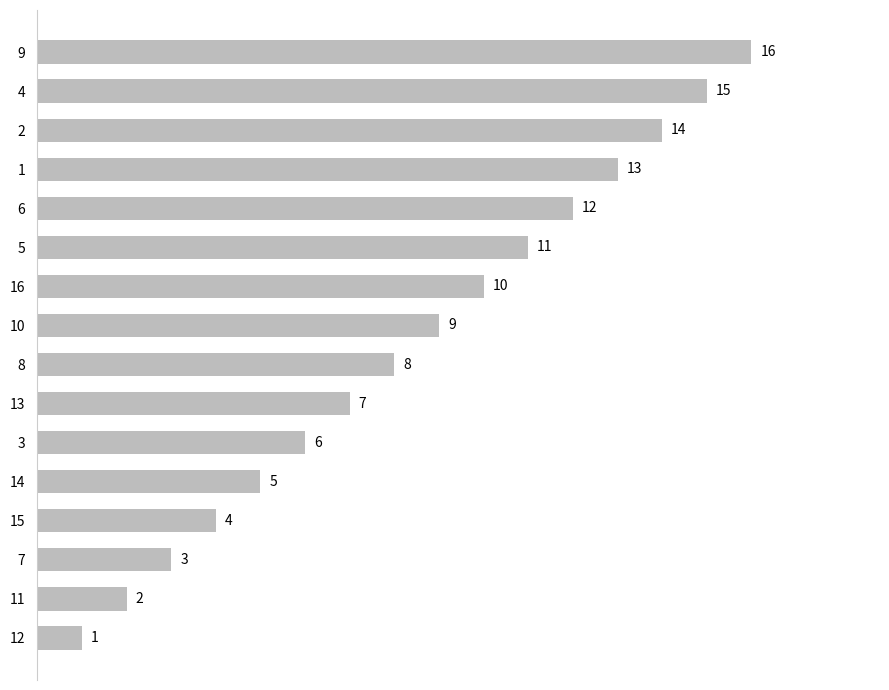

What is the change in value from 3 to 12?

-5